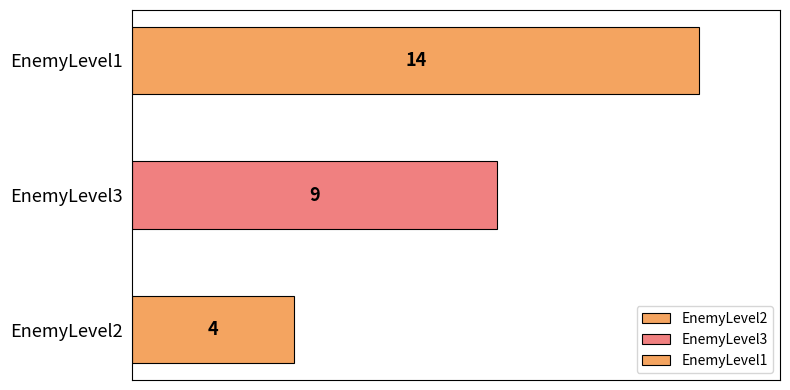

Is it true that the value at EnemyLevel1 is 5?

False